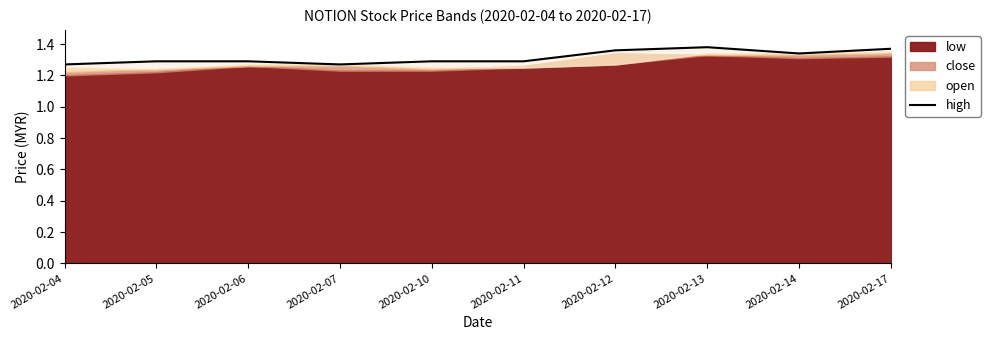

Count the number of categories in the chart.

10